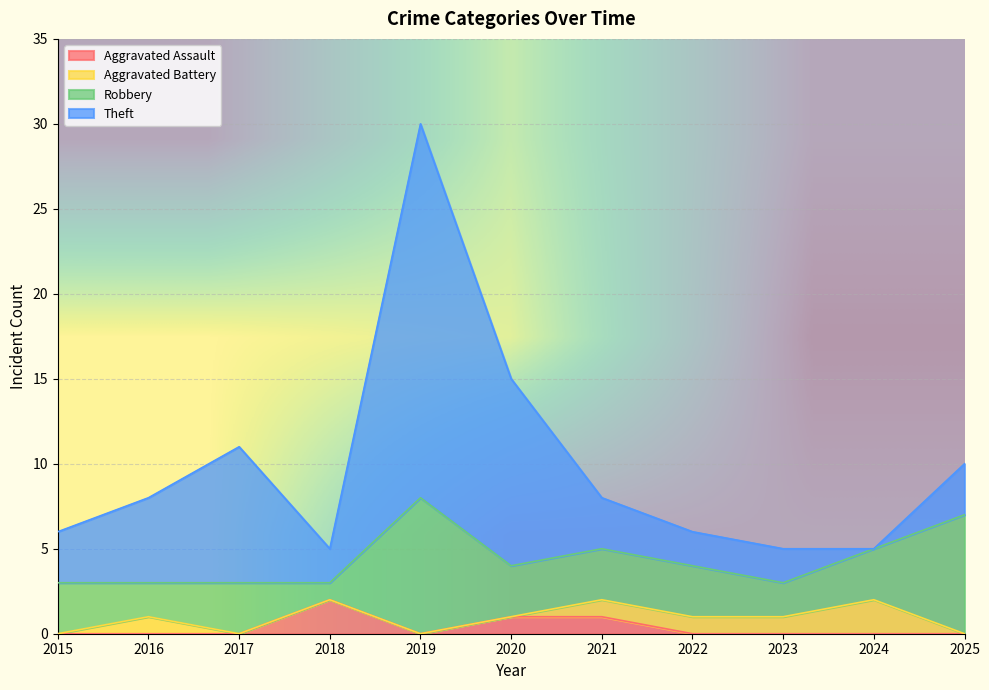

The Aggravated Assault series shows 0 at 2025. True or false?

True